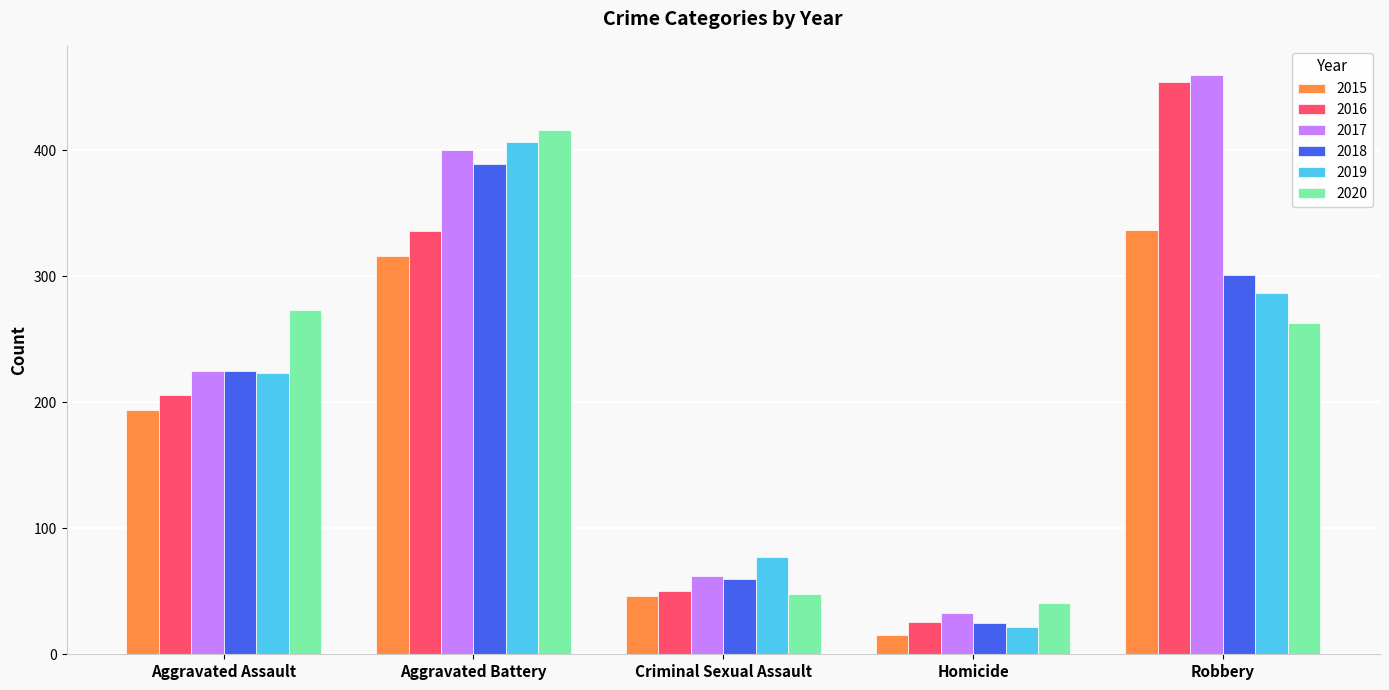

The value of 2015 at Robbery is 162. True or false?

False